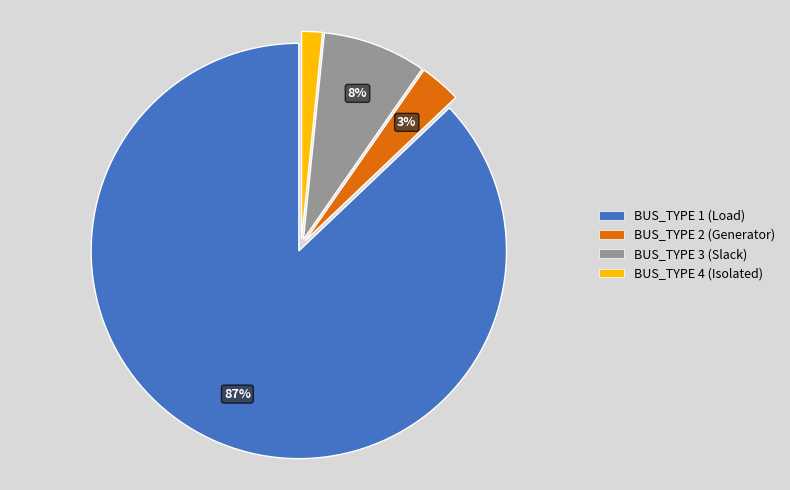

Between BUS_TYPE 1 and BUS_TYPE 2, which is larger?

BUS_TYPE 1